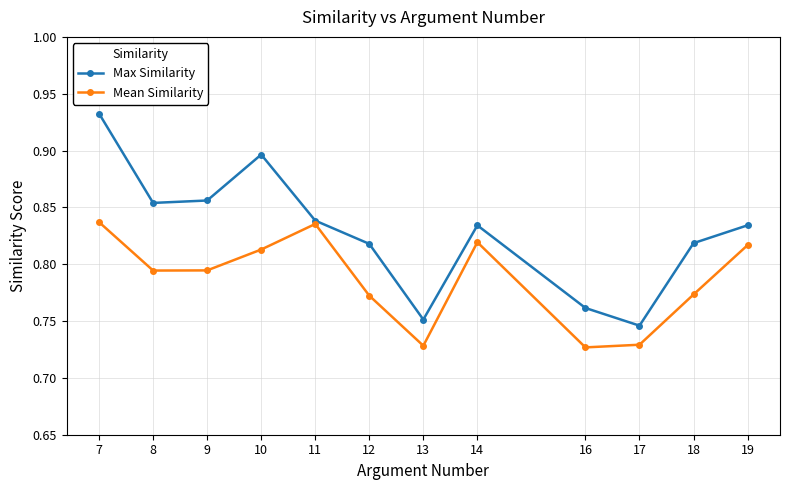

True or false: Mean Similarity has more than 2 points higher than both neighbors.

False